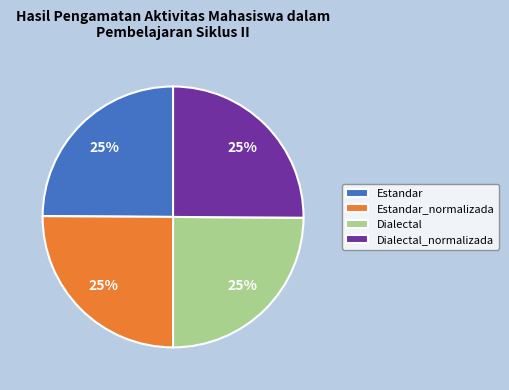

To the nearest percent, what is the combined percentage of Dialectal and Dialectal_normalizada?

50%